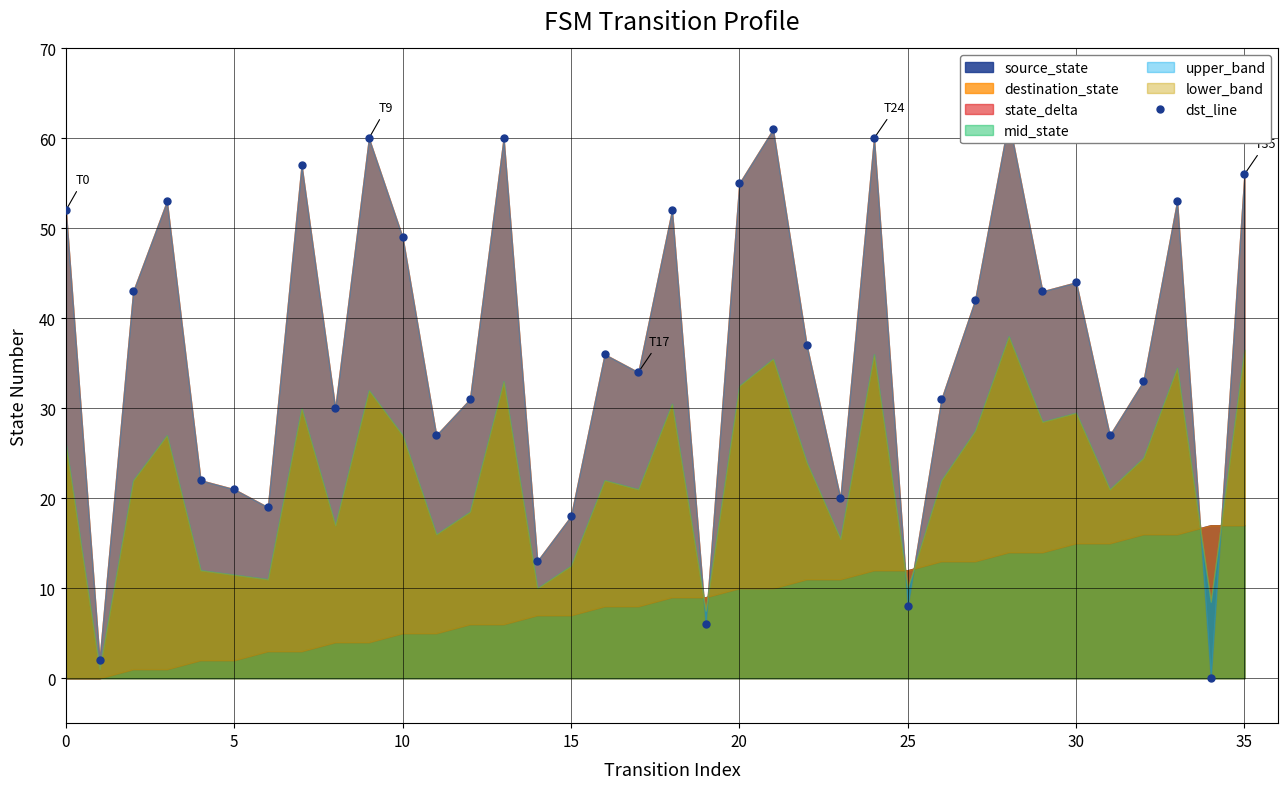

What is the value of the 28th point from the left?

42